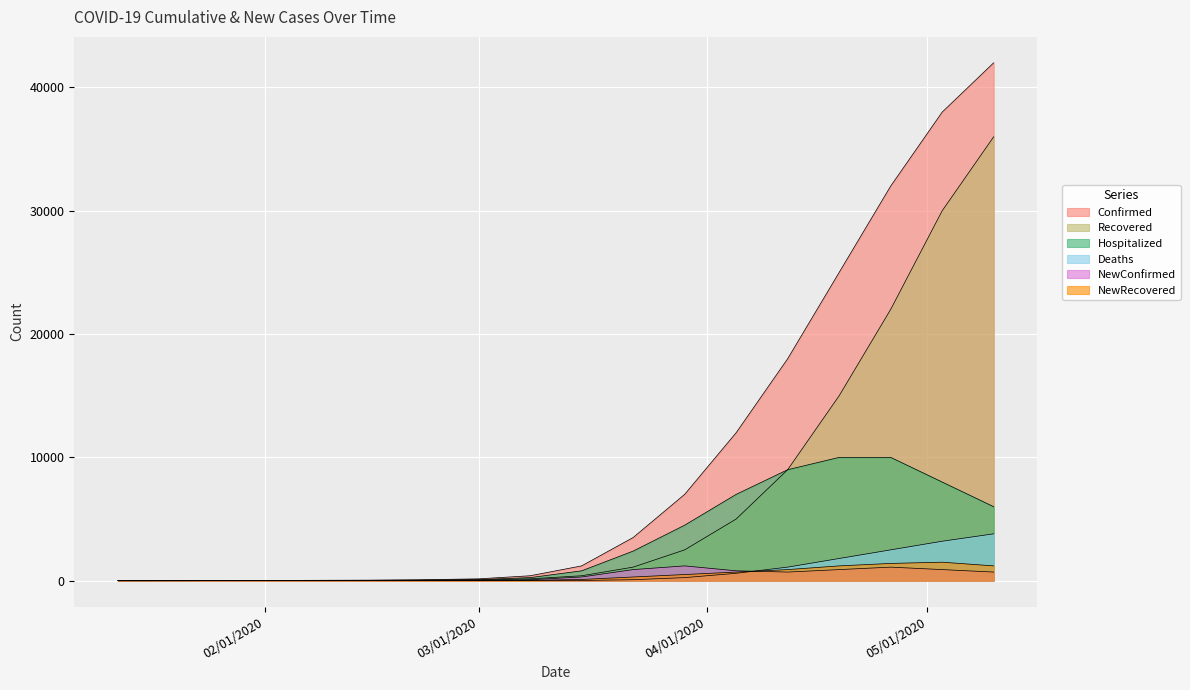

At which category is the sum across all series the highest?

05/10/2020